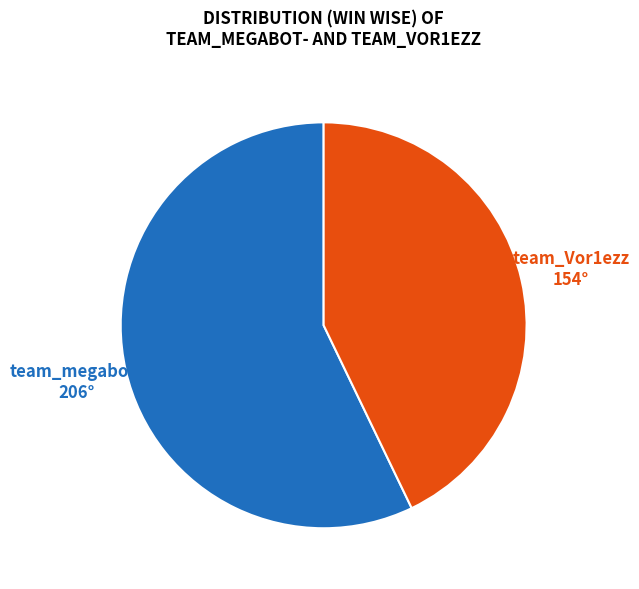

Rank the categories by value from highest to lowest.

team_megabot-, team_Vor1ezz